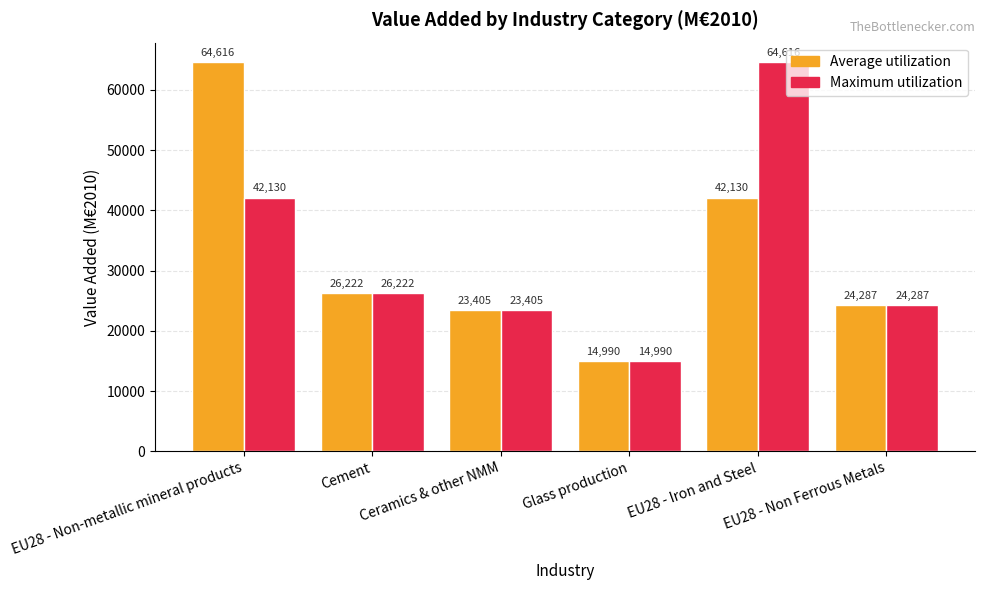

At which label does Average utilization first exceed 26221?

EU28 - Non-metallic mineral products